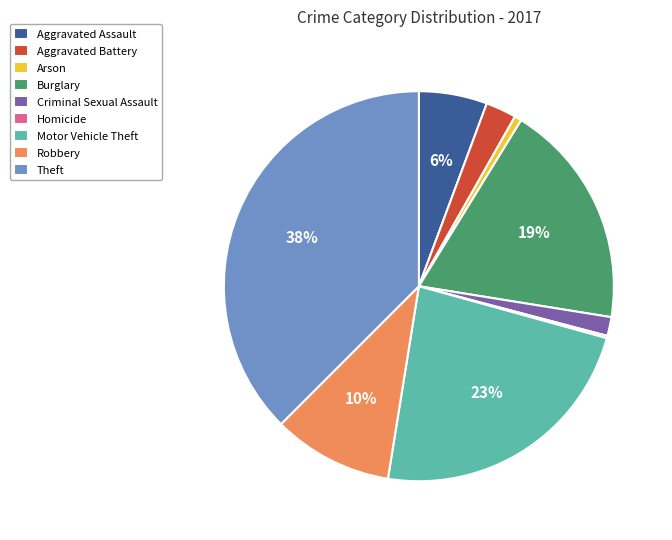

Which has a higher value, Criminal Sexual Assault or Theft?

Theft